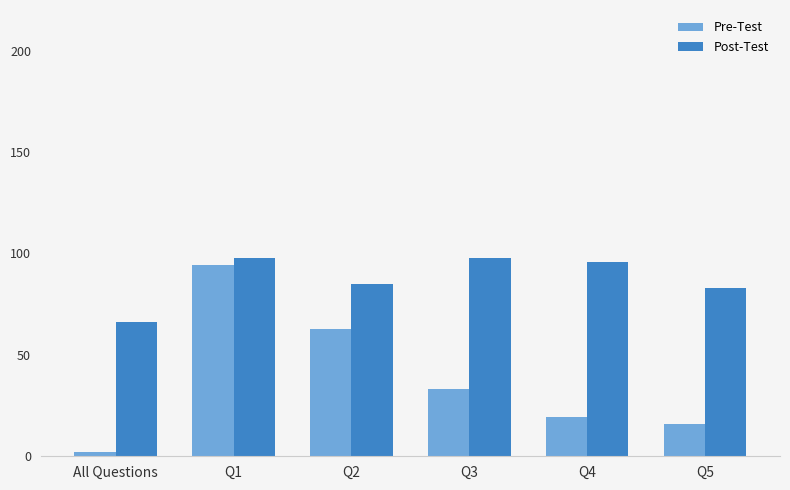

What is the sum of all Post-Test values?

525.6